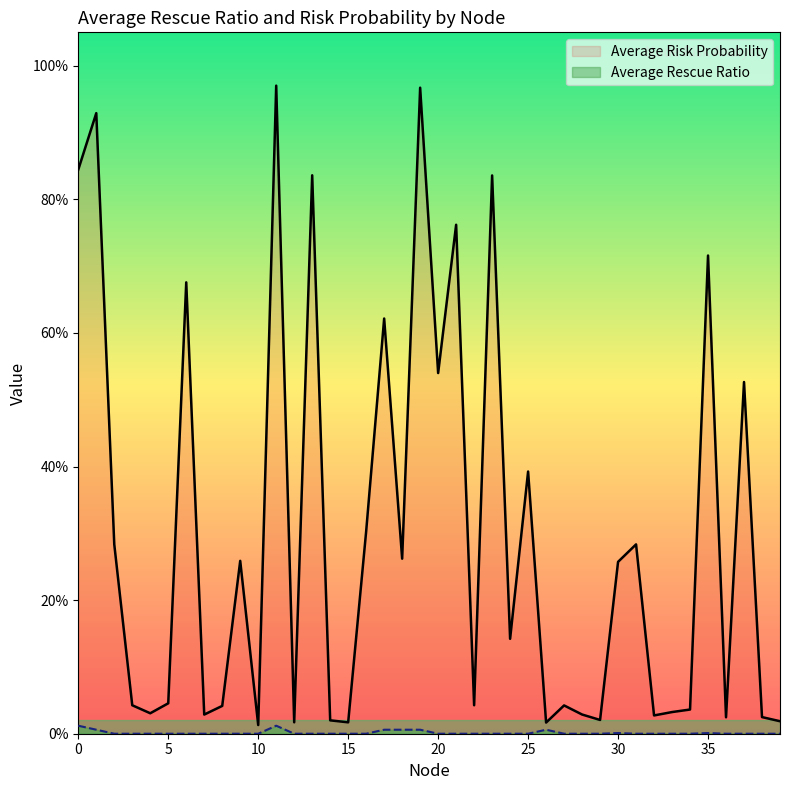

Reading right to left, extract all data points from this chart.

Average Risk Probability: 0.0	0.0	0.5	0.0	0.7	0.0	0.0	0.0	0.3	0.3	0.0	0.0	0.0	0.0	0.4	0.1	0.8	0.0	0.8	0.5	1.0	0.3	0.6	0.3	0.0	0.0	0.8	0.0	1.0	0.0	0.3	0.0	0.0	0.7	0.0	0.0	0.0	0.3	0.9	0.8
Average Rescue Ratio: 0.0	0.0	0.0	0.0	0.0	0.0	0.0	0.0	0.0	0.0	0.0	0.0	0.0	0.0	0.0	0.0	0.0	0.0	0.0	0.0	0.0	0.0	0.0	0.0	0.0	0.0	0.0	0.0	0.0	0.0	0.0	0.0	0.0	0.0	0.0	0.0	0.0	0.0	0.0	0.0